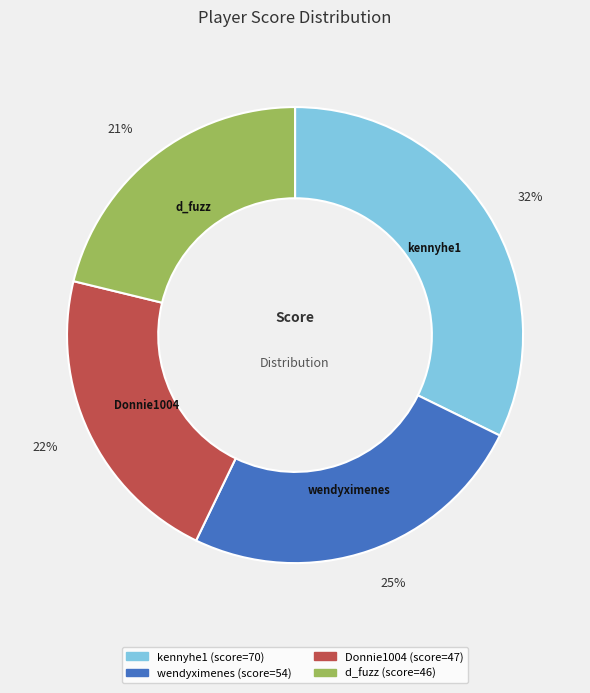

True or false: Donnie1004 accounts for 22% of the total.

True